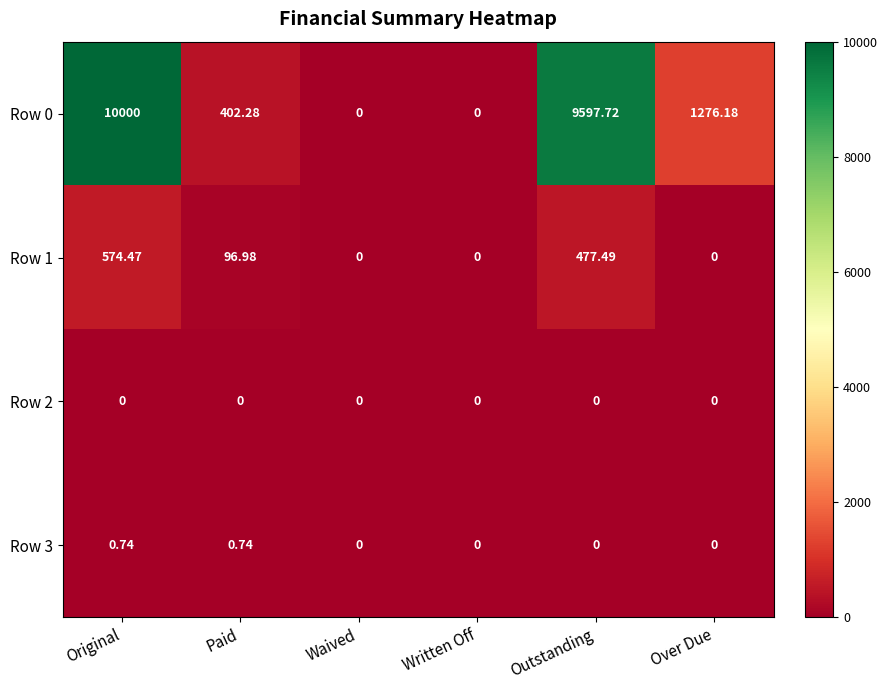

At which label does Row 0 first exceed 1276?

Original